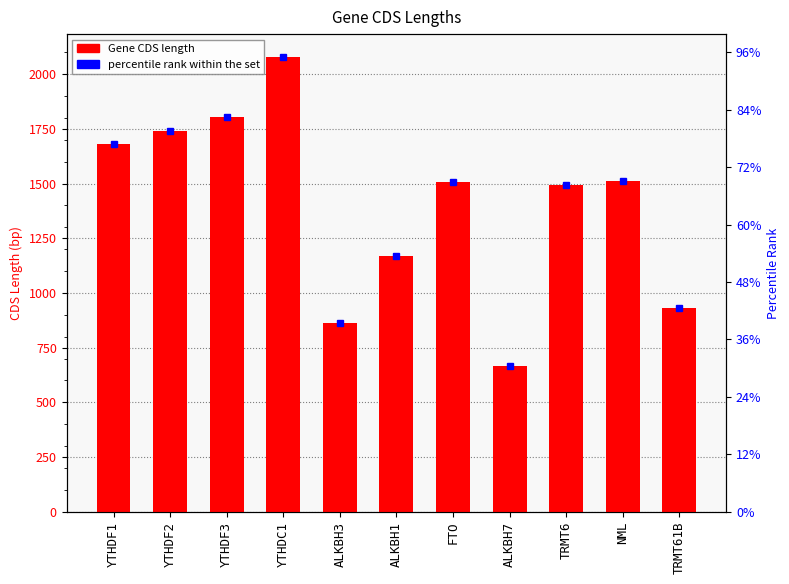

Reading left to right, transcribe all the data shown in this chart.

YTHDF1=1680	YTHDF2=1740	YTHDF3=1803	YTHDC1=2079	ALKBH3=861	ALKBH1=1170	FTO=1509	ALKBH7=666	TRMT6=1494	NML=1512	TRMT61B=933